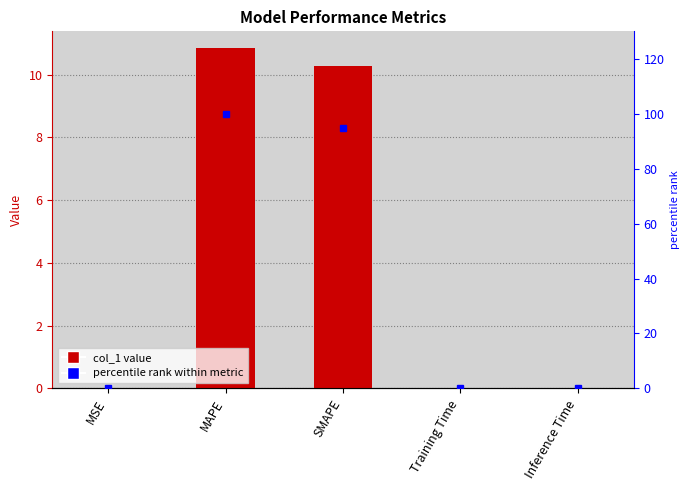

Between MAPE and SMAPE, which is larger?

MAPE